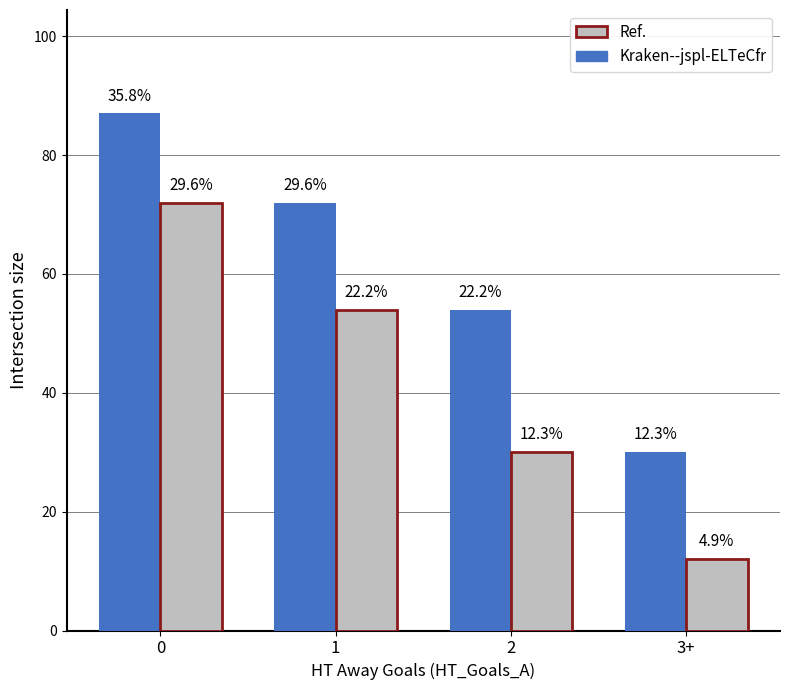

Which series has the largest total across all categories?

Kraken--jspl-ELTeCfr